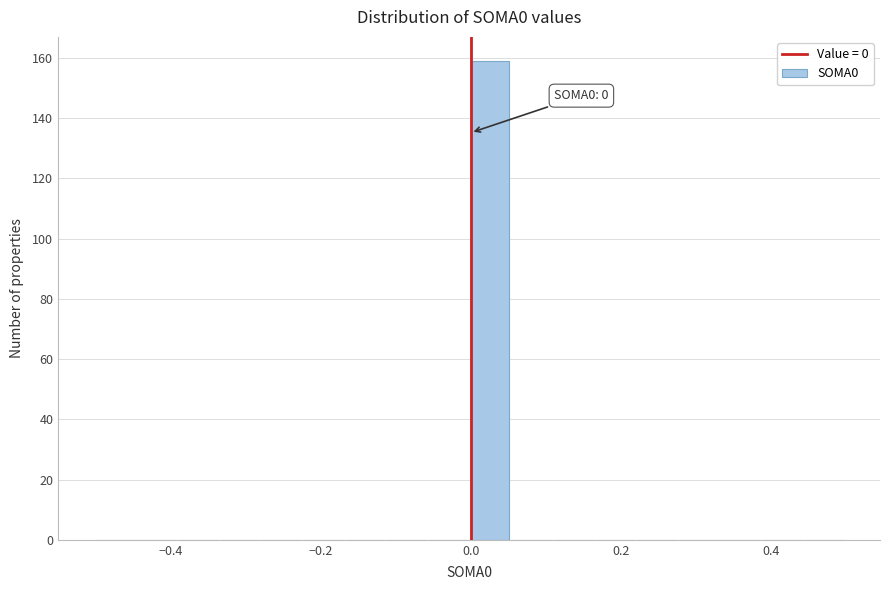

Around what value on the x-axis is the tallest bar? Give the approximate position of its centre, as read against the axis.

0.02